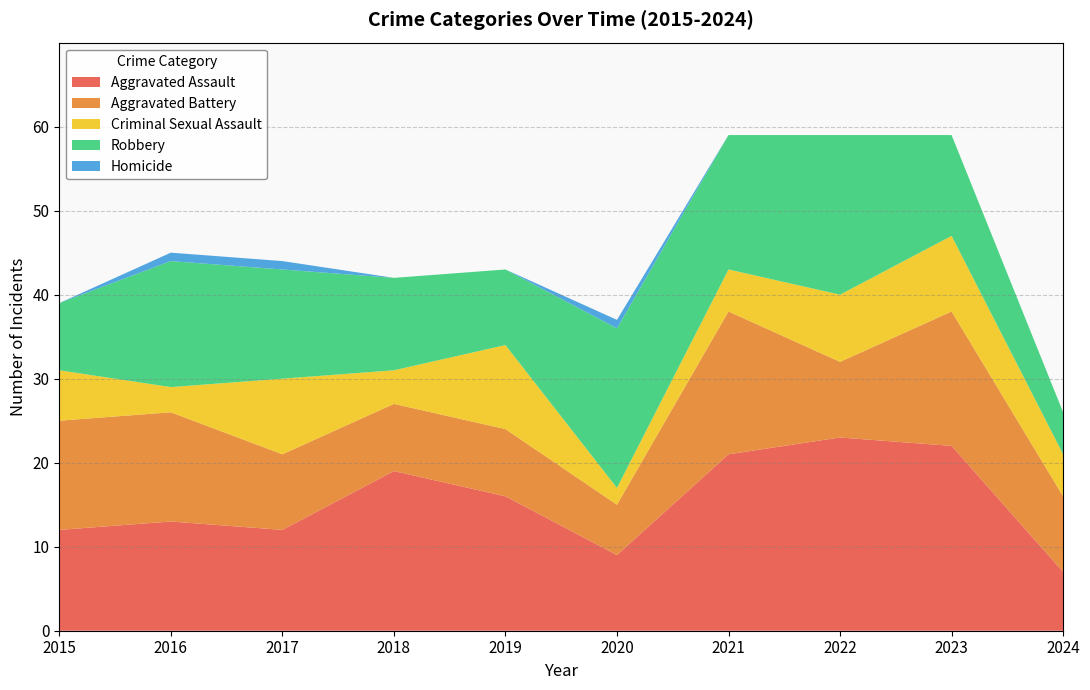

Reading left to right, transcribe all the data shown in this chart.

Aggravated Assault: 2015=12	2016=13	2017=12	2018=19	2019=16	2020=9	2021=21	2022=23	2023=22	2024=7
Aggravated Battery: 2015=13	2016=13	2017=9	2018=8	2019=8	2020=6	2021=17	2022=9	2023=16	2024=9
Criminal Sexual Assault: 2015=6	2016=3	2017=9	2018=4	2019=10	2020=2	2021=5	2022=8	2023=9	2024=5
Robbery: 2015=8	2016=15	2017=13	2018=11	2019=9	2020=19	2021=16	2022=19	2023=12	2024=5
Homicide: 2015=0	2016=1	2017=1	2018=0	2019=0	2020=1	2021=0	2022=0	2023=0	2024=0